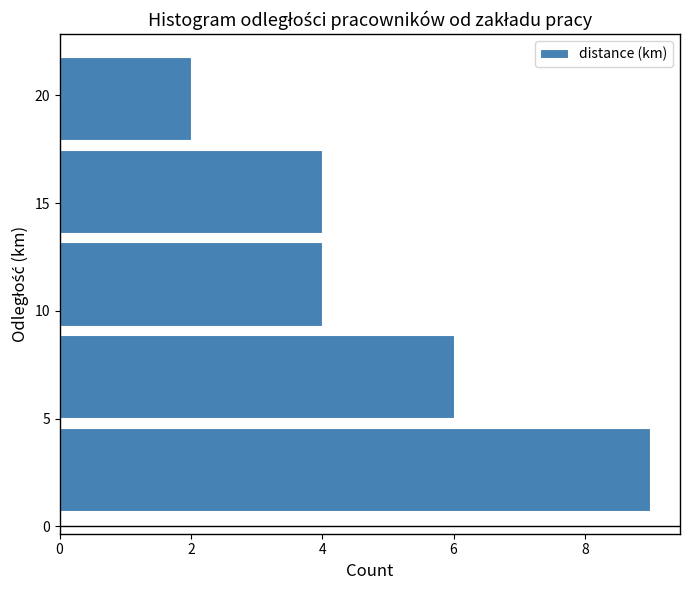

Reading bottom to top, transcribe this chart: for each bar, give the range it covers on the y-axis and its length. Neither the bar edges nor the lengths are printed on the chart, so give them approximately, as read against the axes.

0.5 to 4.8: 9
4.8 to 9.1: 6
9.1 to 13.4: 4
13.4 to 17.7: 4
17.7 to 22.0: 2